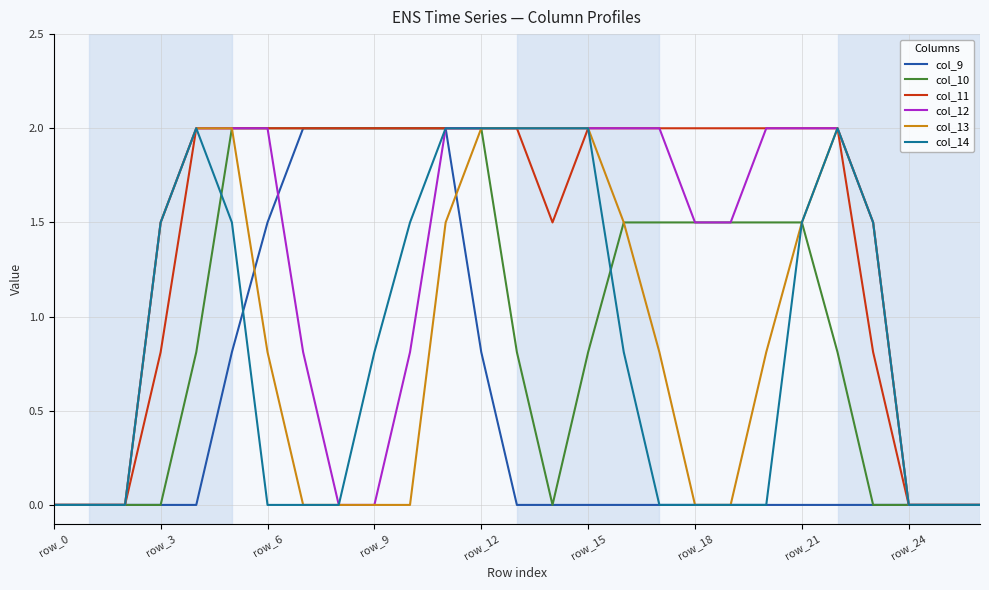

How many col_14 values are between 0 and 2?

27